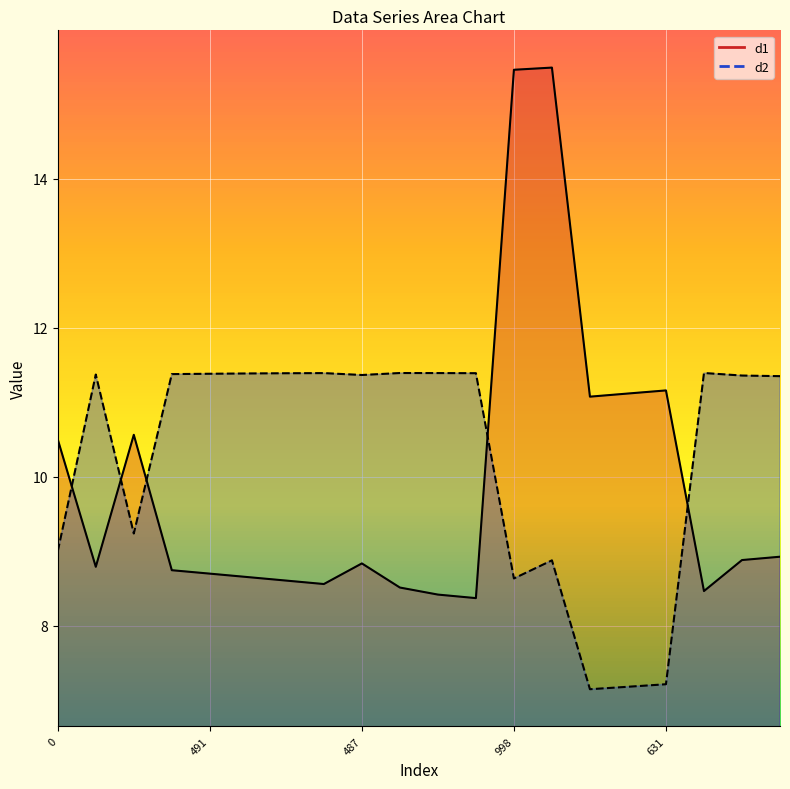

True or false: d1 has a value of 14.6 at 630.

False